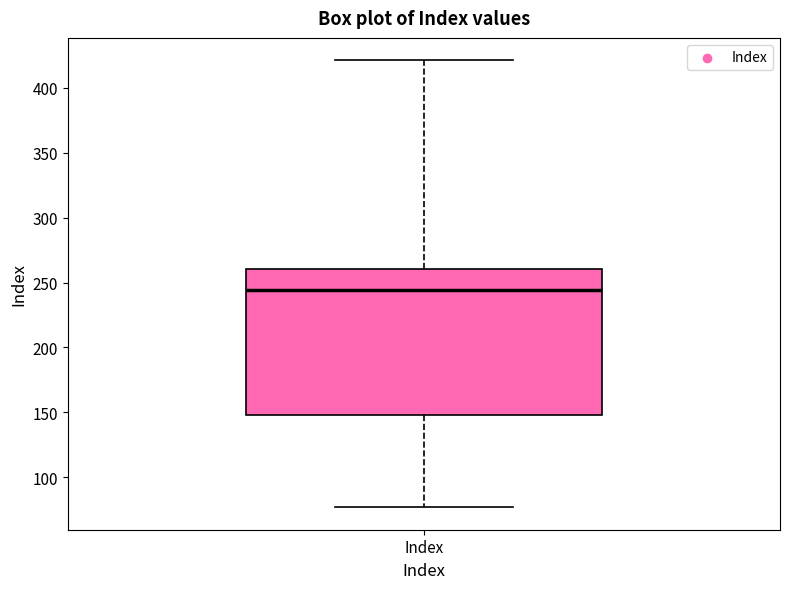

Where is the upper edge of the box for Index on the y-axis? The values are not printed on the chart, so give them approximately, as read against the axis.

260